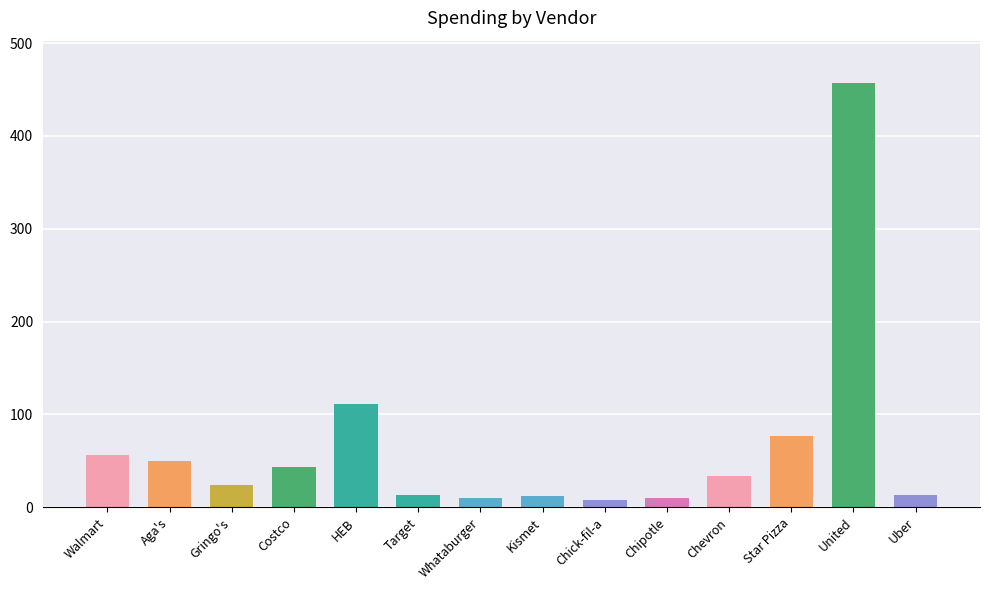

What is the difference between the values at Kismet and United?

444.1